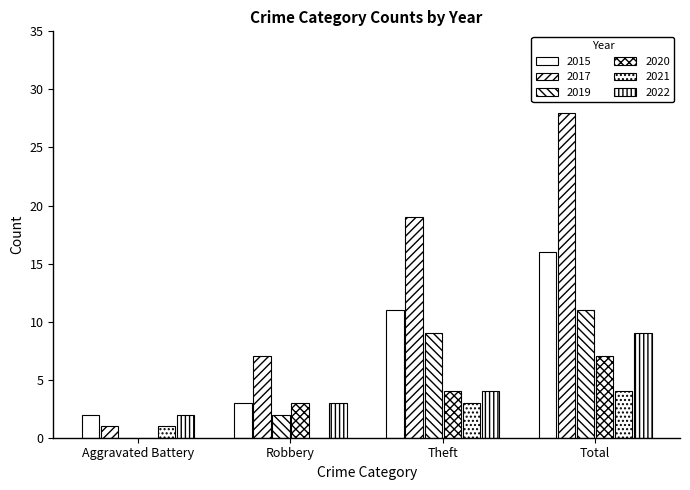

How many positive values does the 2020 series have?

3